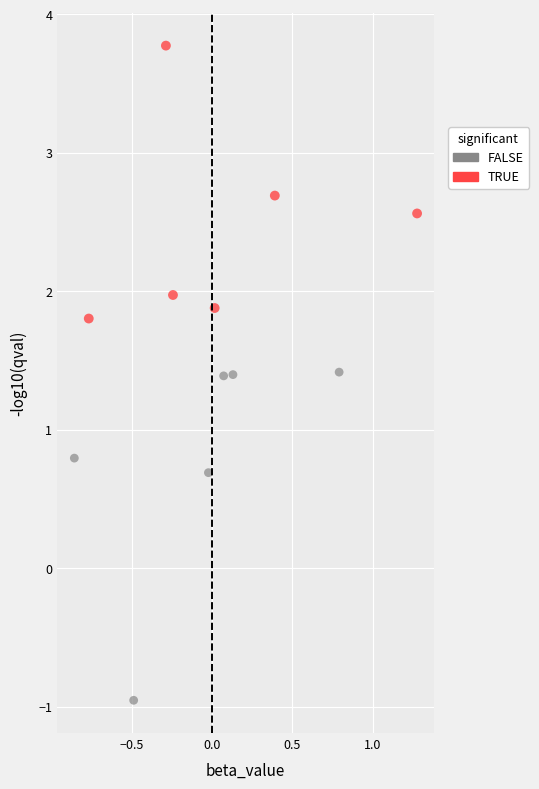

Which series reaches the minimum Y coordinate?

FALSE